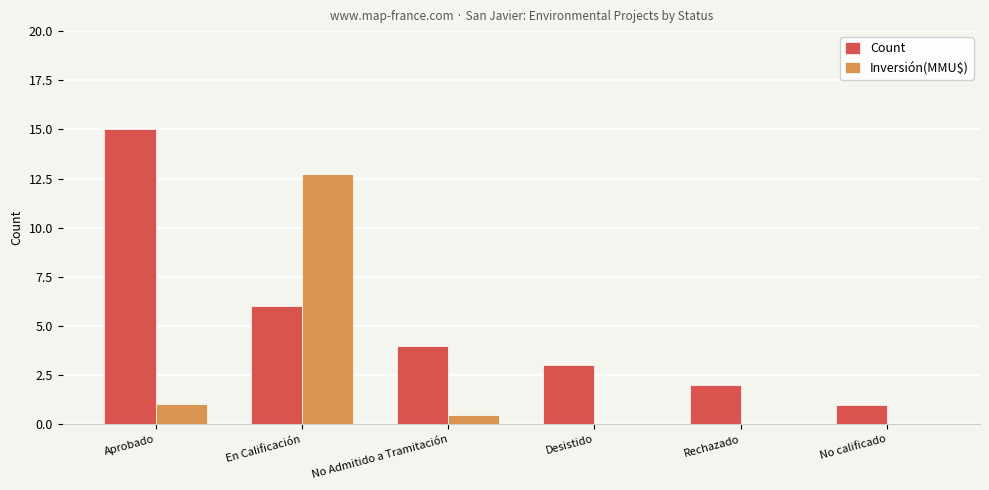

At which label does Count first exceed 4?

Aprobado